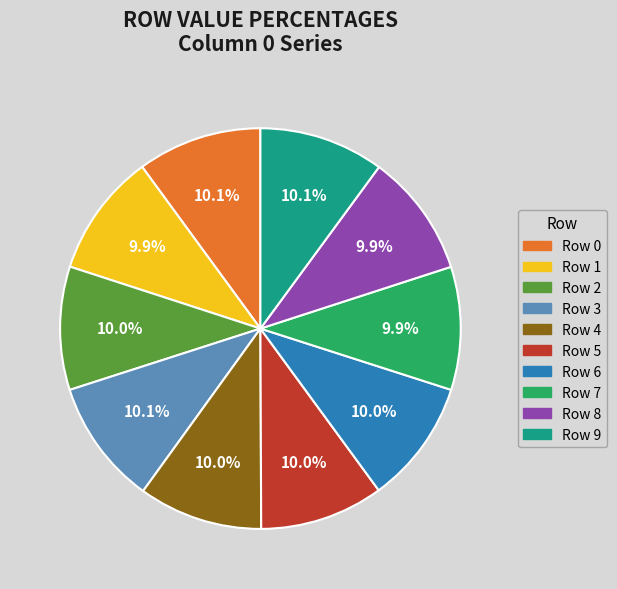

The Row 6 slice represents 2% of the pie. True or false?

False